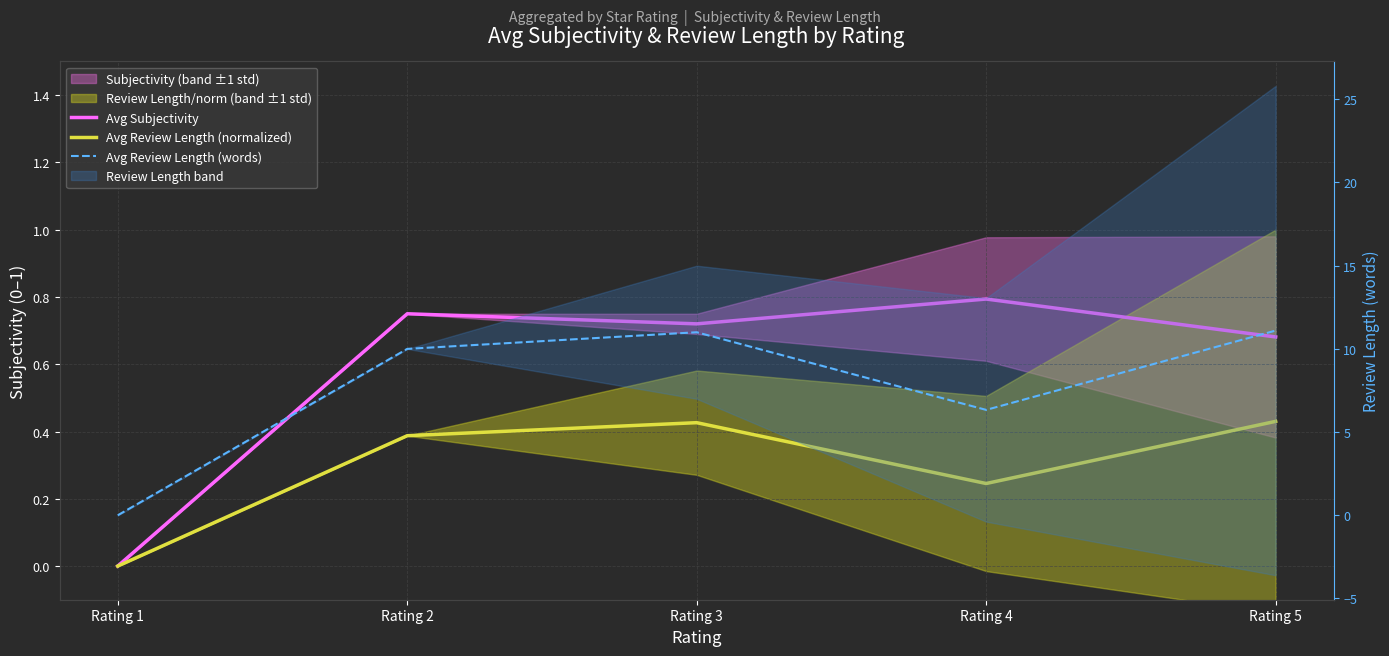

True or false: Avg Subjectivity has a value of 1.1 at Rating 3.

False